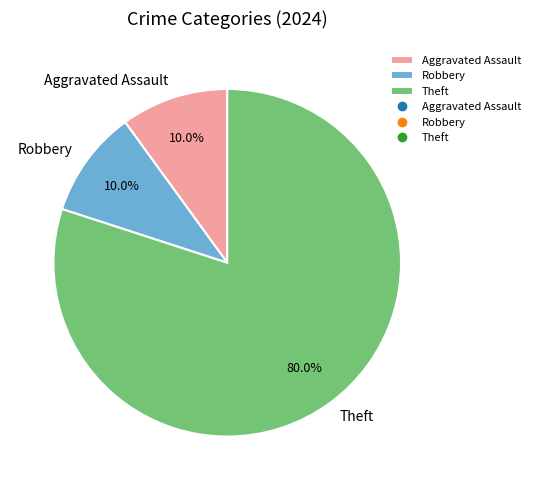

Is there a majority slice in this chart?

Yes